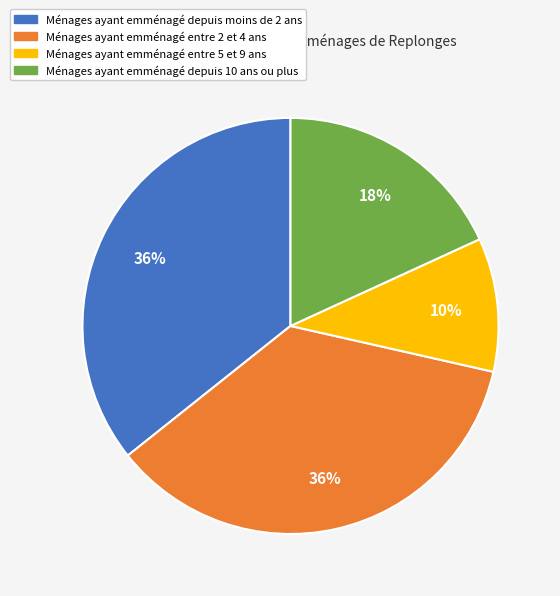

How many slices are in this pie chart?

4